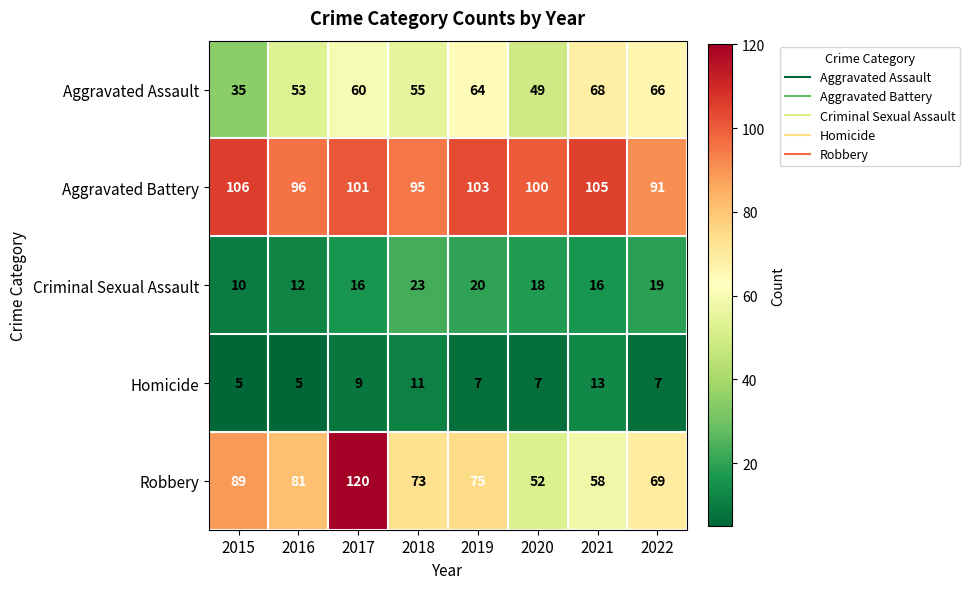

The Aggravated Battery series shows 103 at 2019. True or false?

True